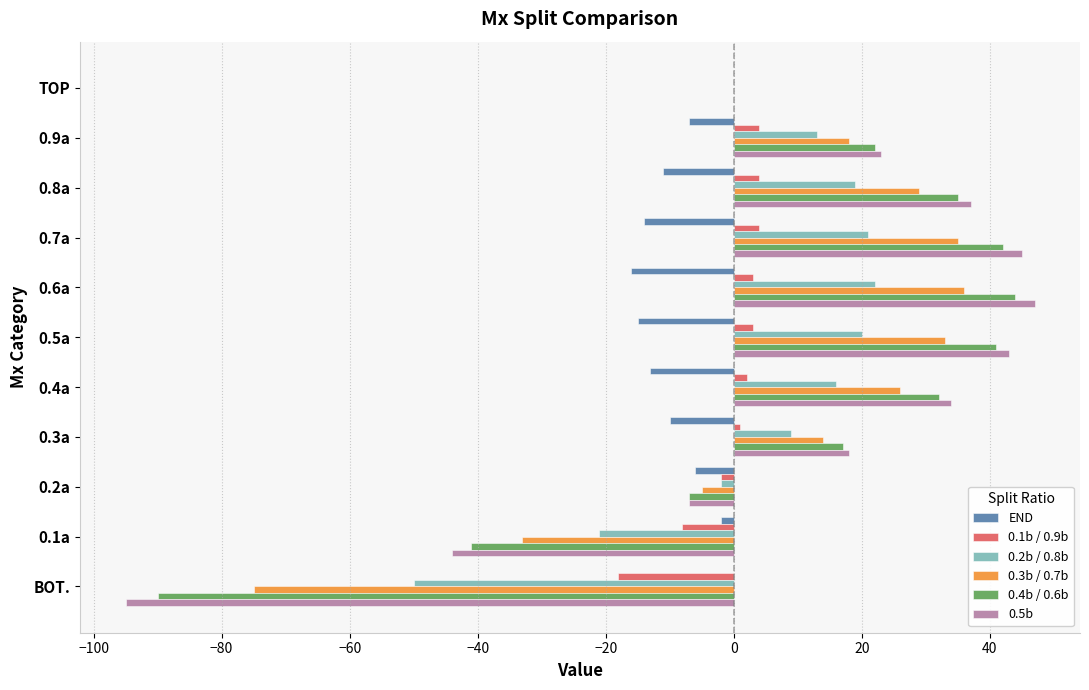

Which series changed the most between 0.9a and 0.7a?

0.5b